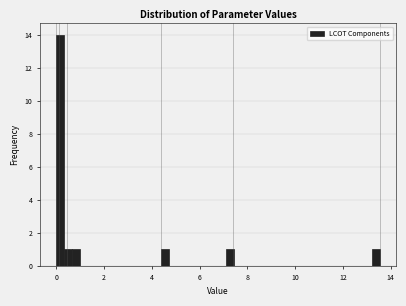

Read against the x-axis, roughly where is the centre of the tallest bar?

0.2